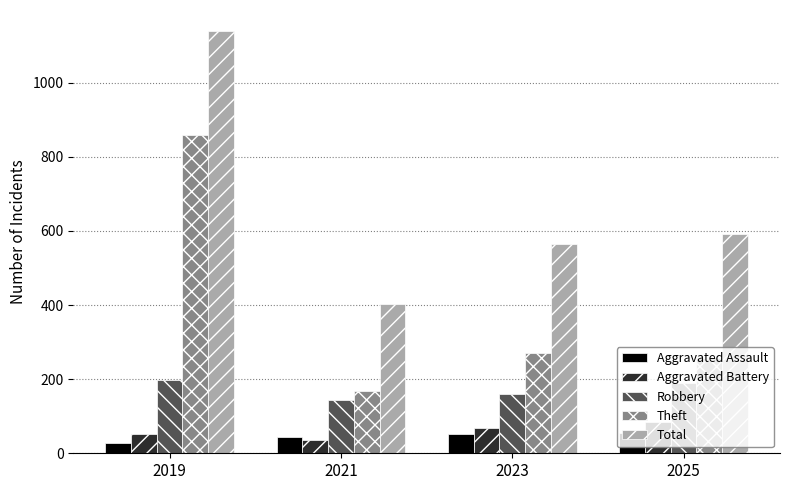

What is the difference between the highest and lowest values at 2025?

538